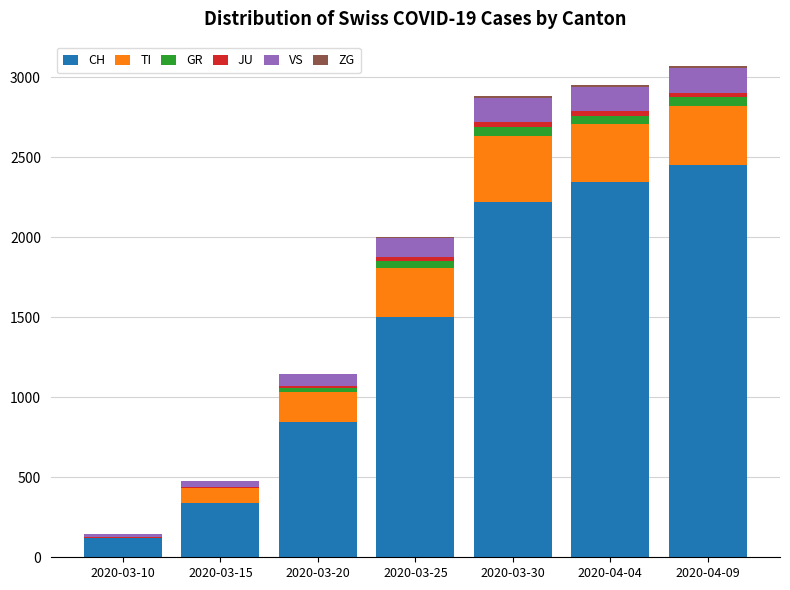

Which category has the highest value in the CH series?

2020-04-09